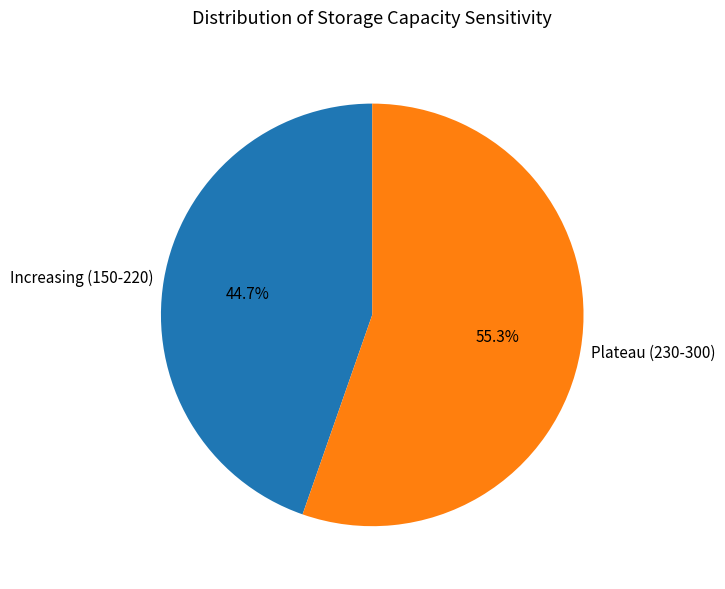

Which has a higher value, Increasing (150-220) or Plateau (230-300)?

Plateau (230-300)